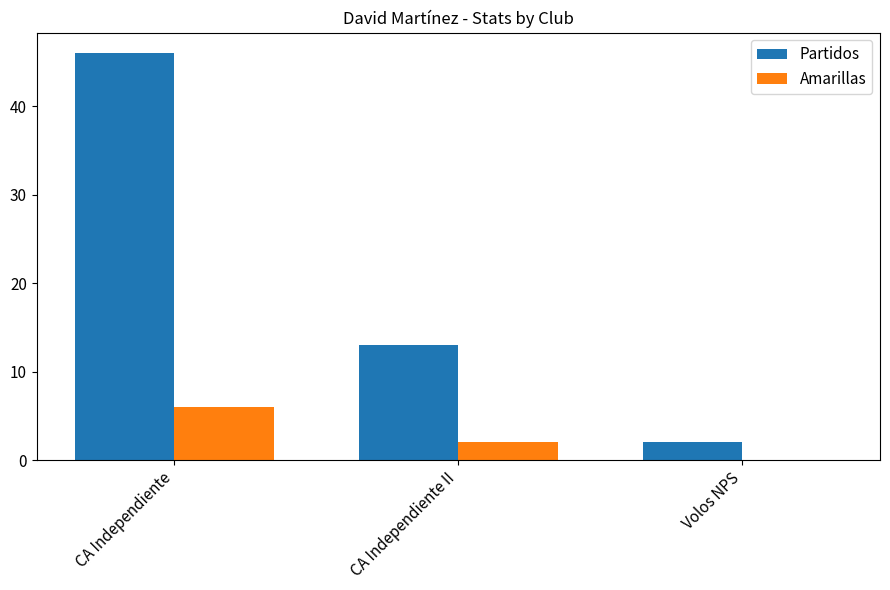

Between CA Independiente and CA Independiente II, which series saw the biggest shift?

Partidos